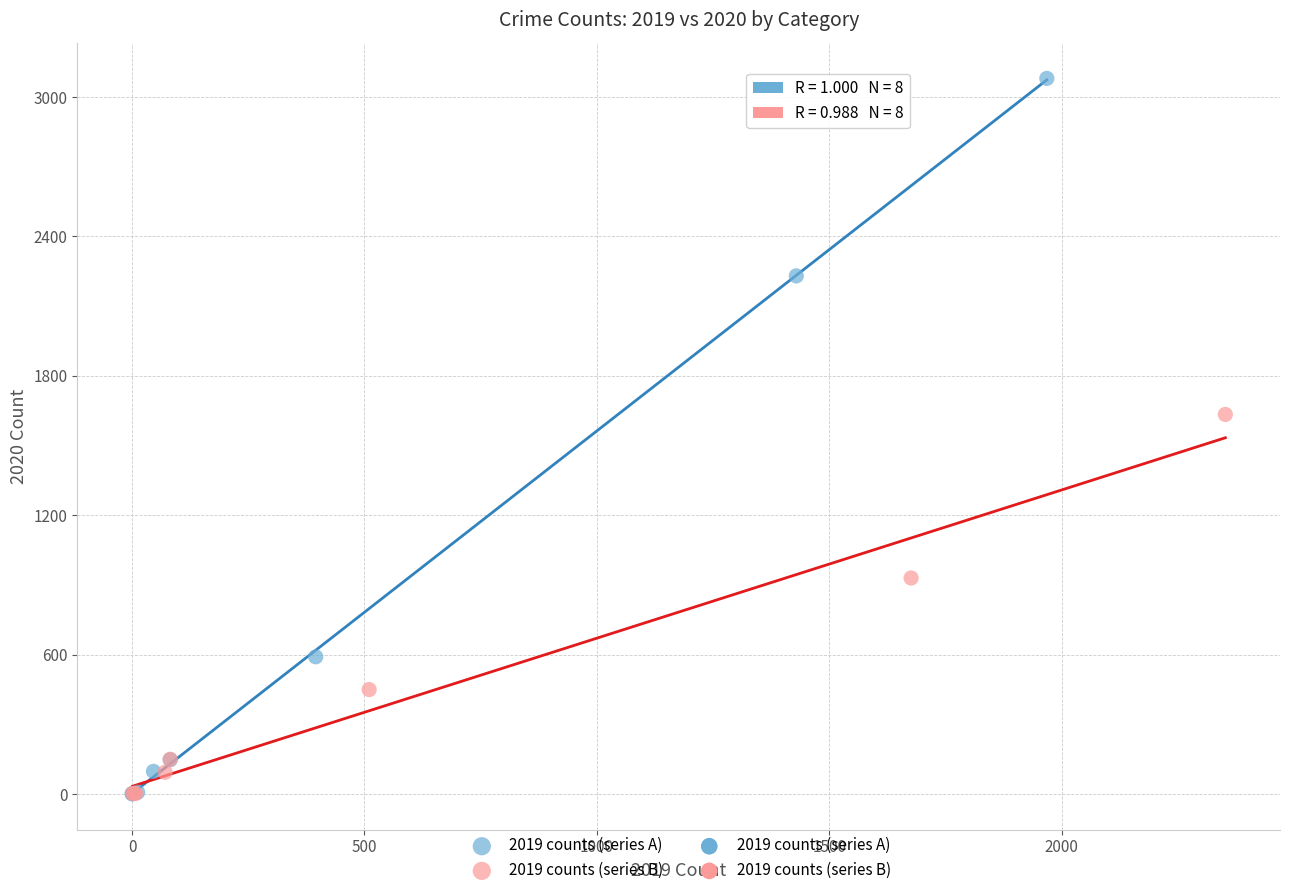

Which series has the largest Y range (max minus min)?

2019 counts (series A)